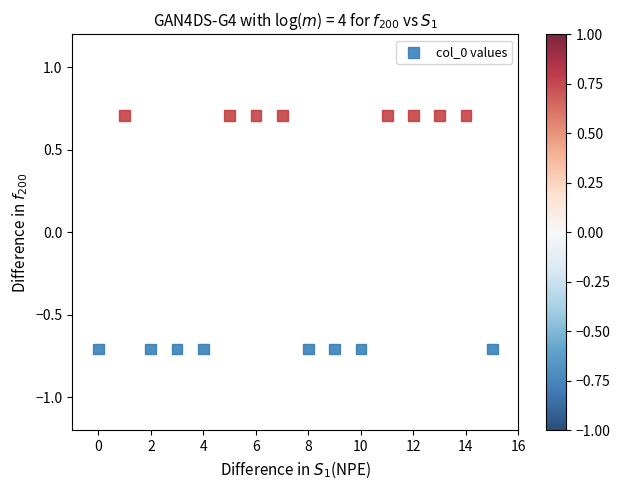

What is the range of Y values (max minus min)?

1.4